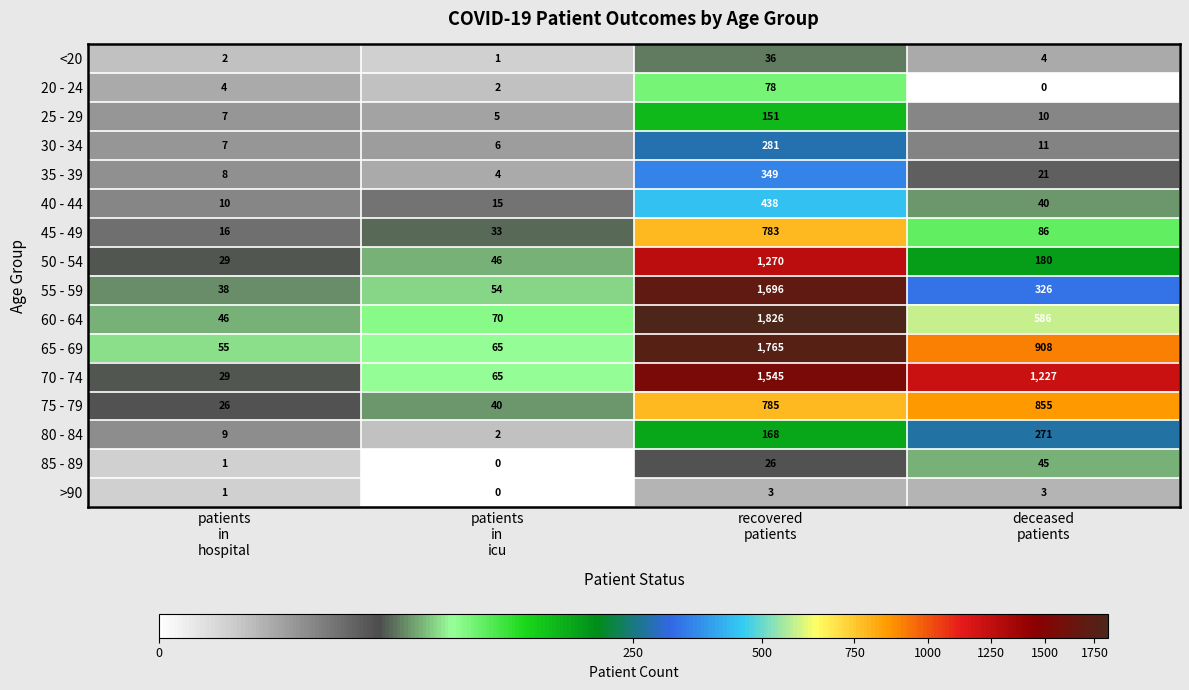

What is the difference between the maximum and second lowest values in the 45 - 49 series?

750